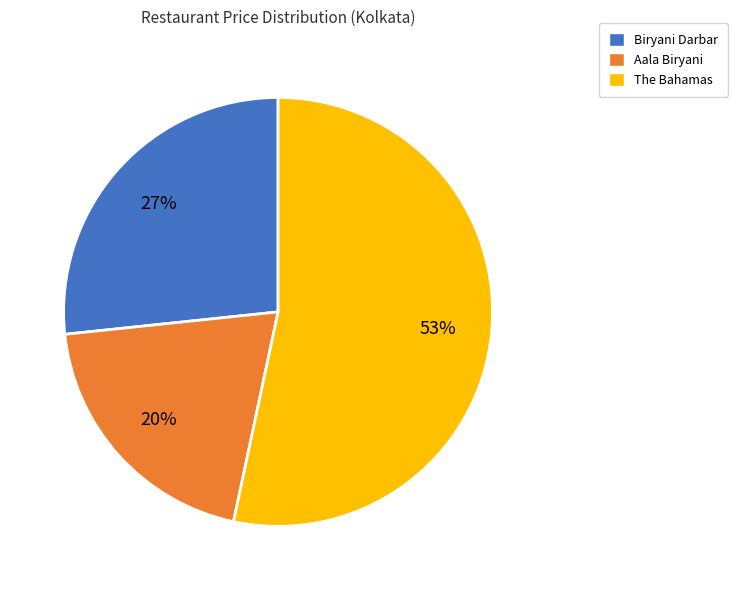

Combined, do The Bahamas and Aala Biryani account for over 50%?

Yes